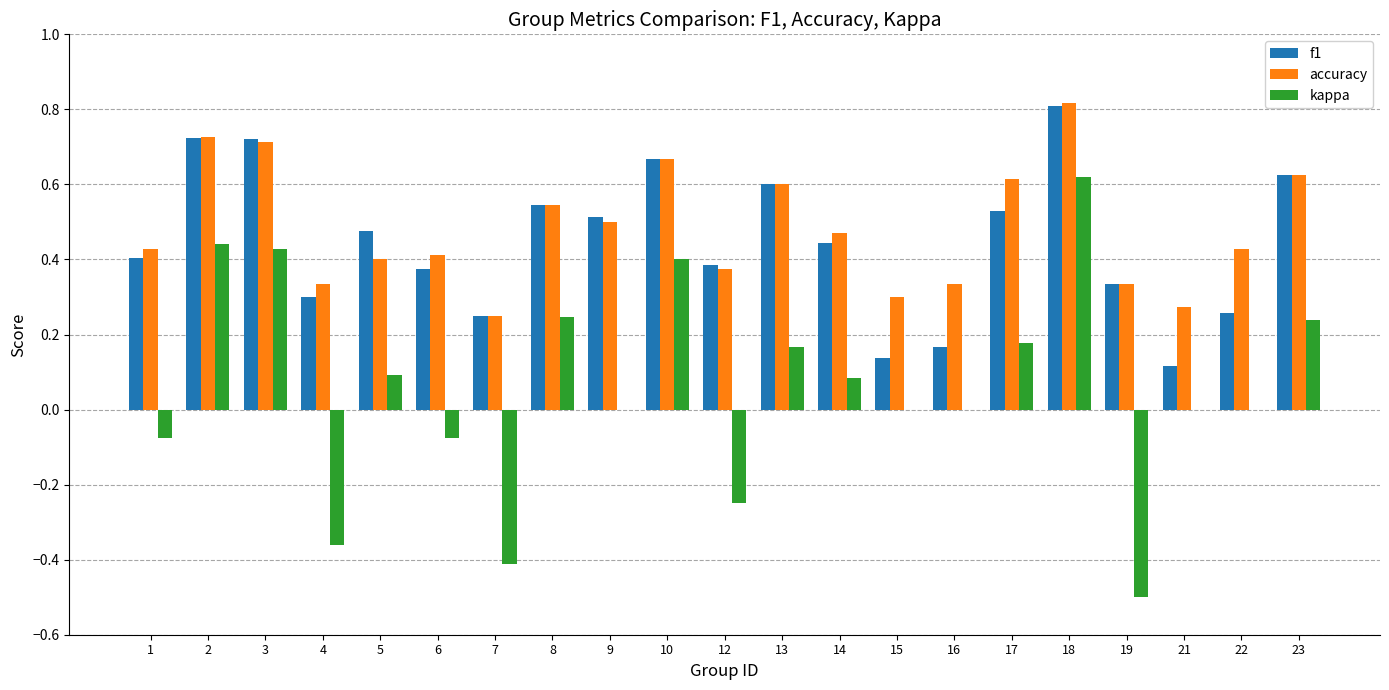

What is the total value across all series at 9?

1.0